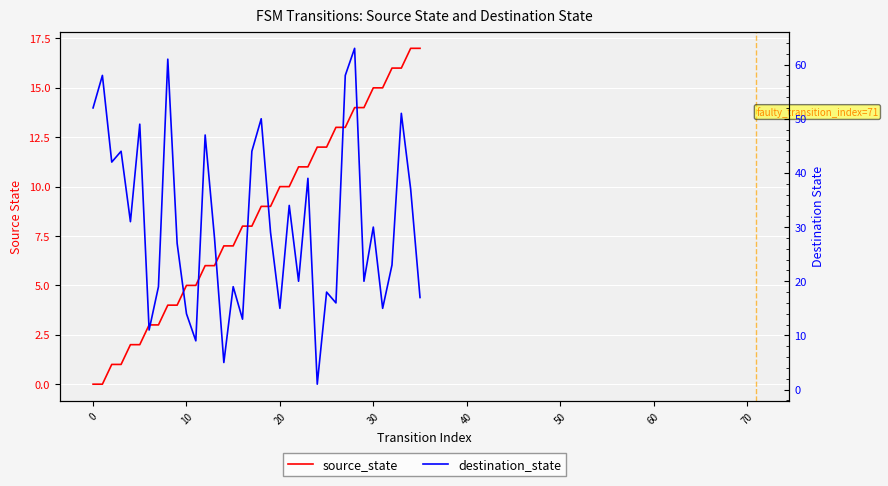

What value does the destination_state series have at 13, to the nearest 10?

30